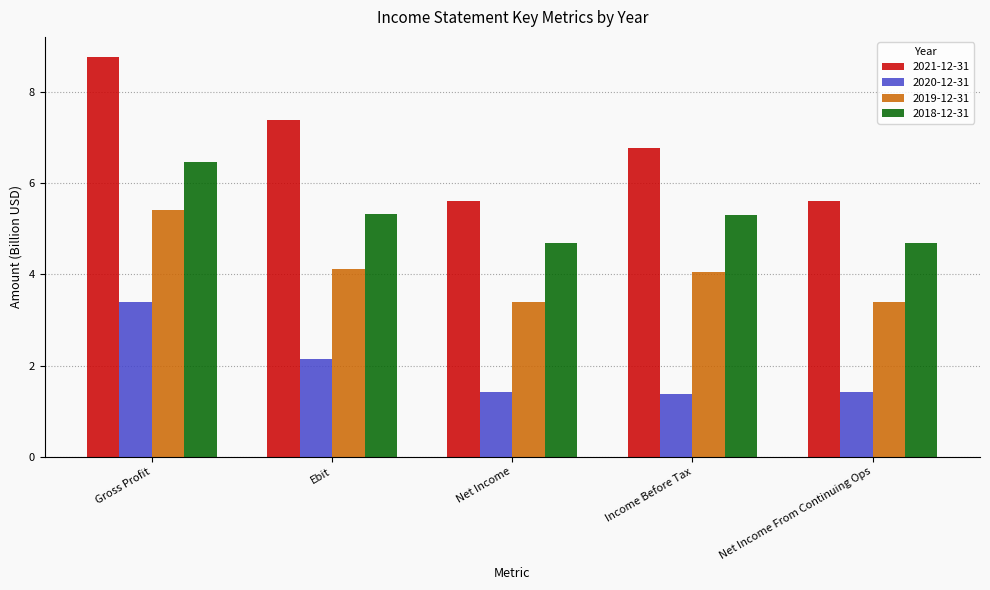

How many bars are there in total?

20